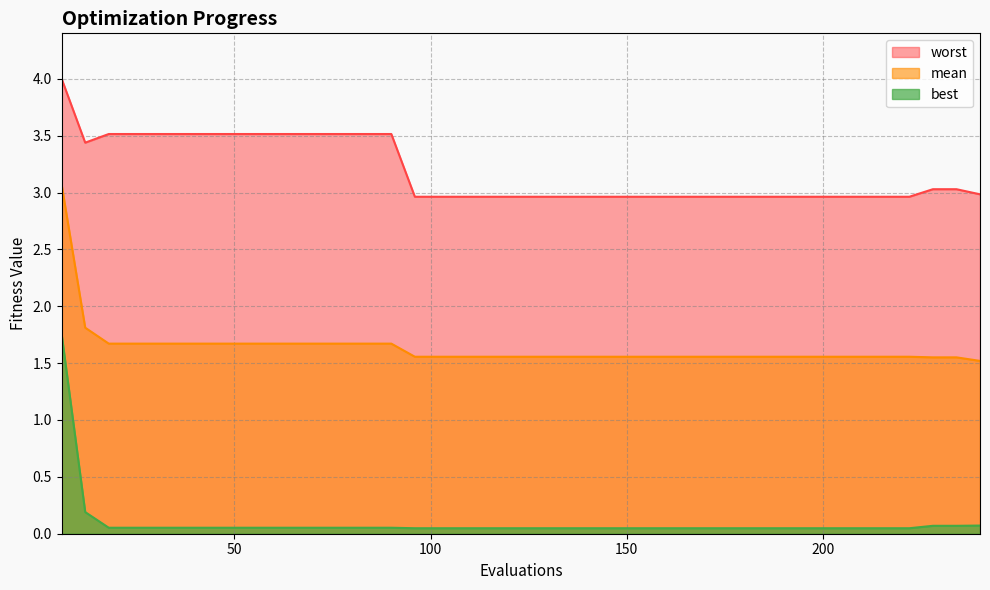

True or false: mean has a value of 1.6 at 180.

True